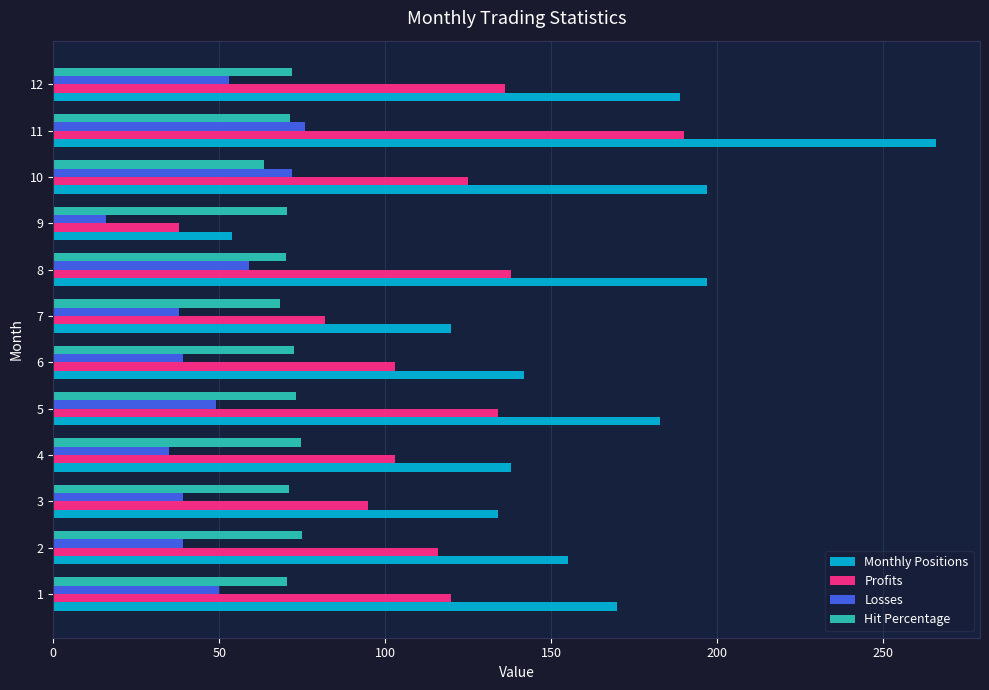

Is the value of Profits at 3 greater than the value of Hit Percentage at 10?

Yes